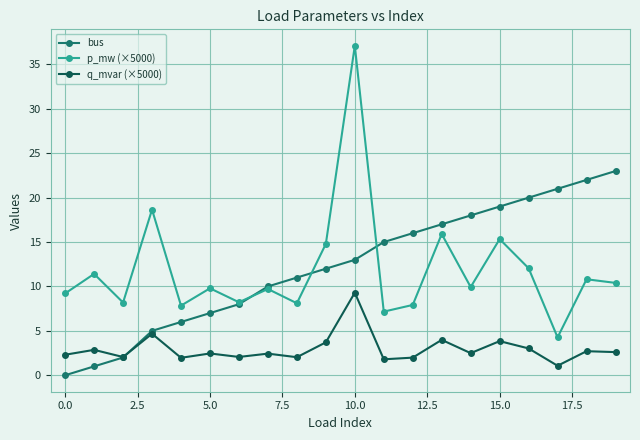

What is the difference between the maximum and second lowest values in the bus series?

22.0